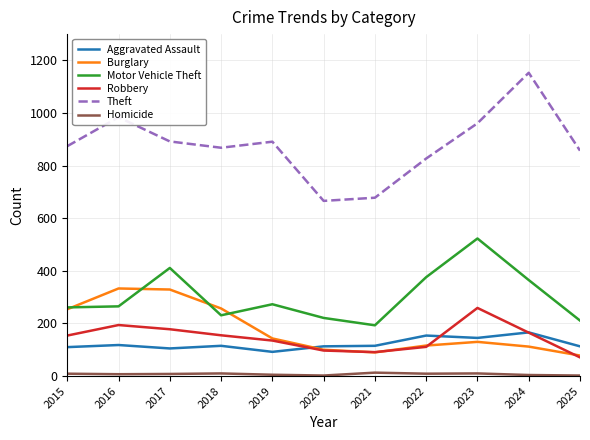

How many lines are shown in the chart?

6